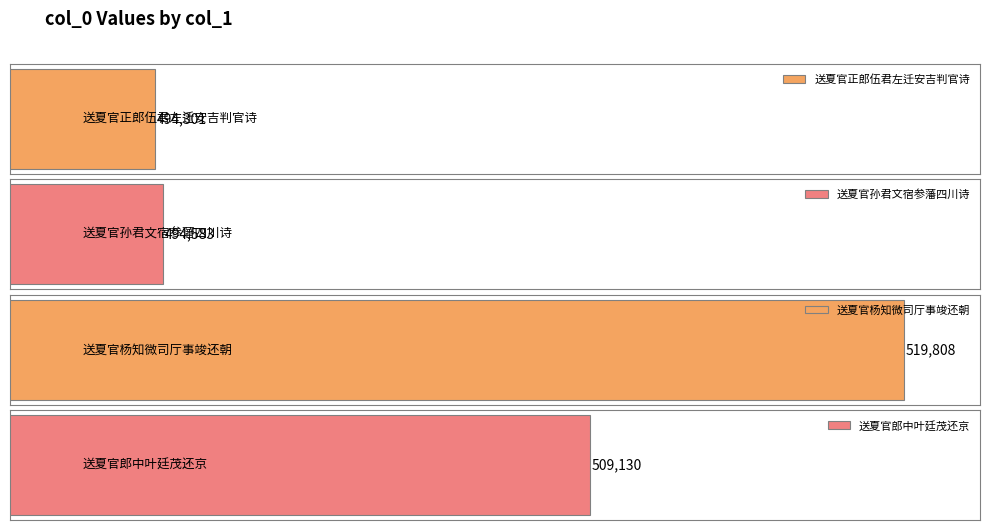

True or false: the data shows 509130 at 送夏官郎中叶廷茂还京.

True